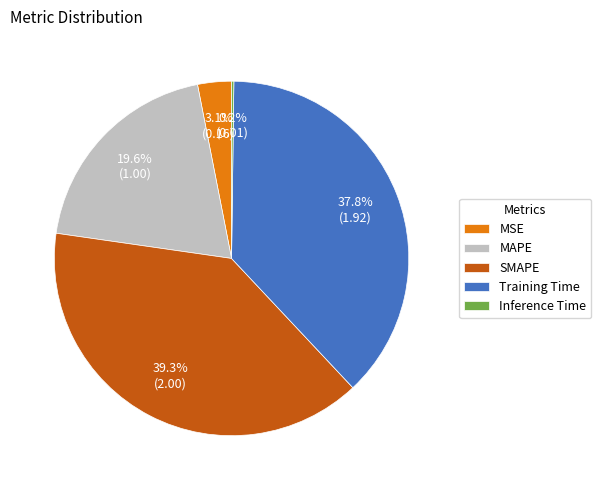

What percentage is the MSE slice, to the nearest percent?

3%